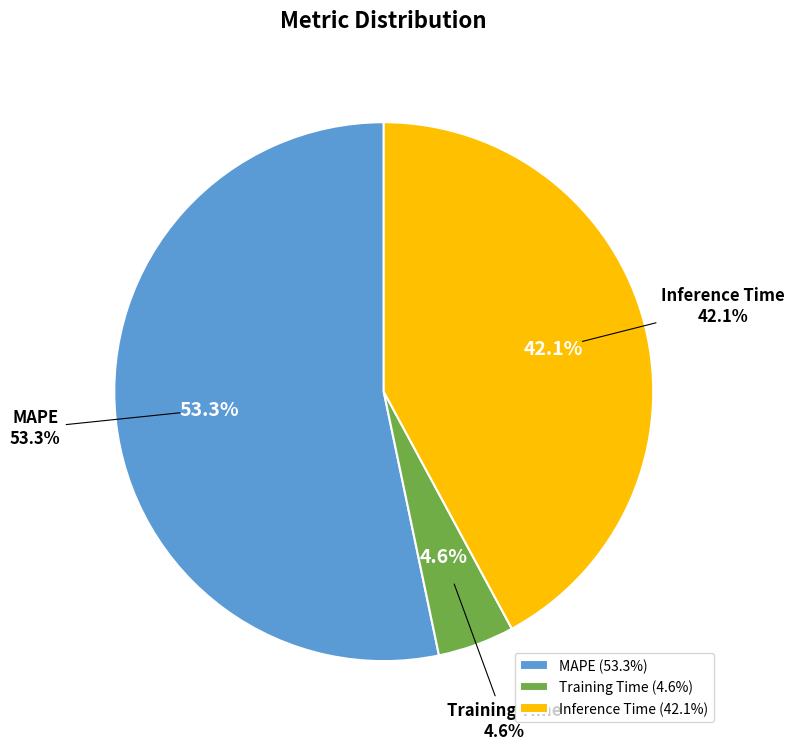

Is it true that MAPE is 53% of the pie?

True